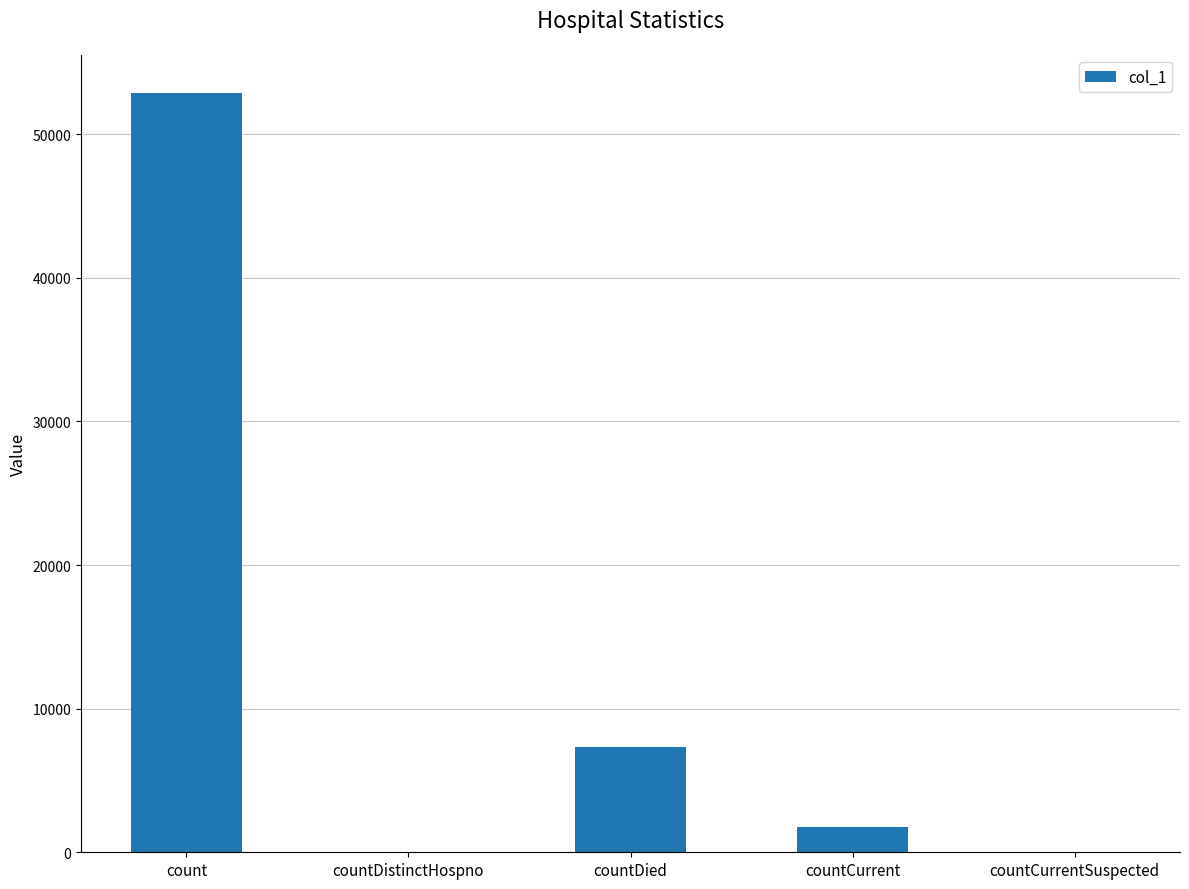

Count the number of categories in the chart.

5